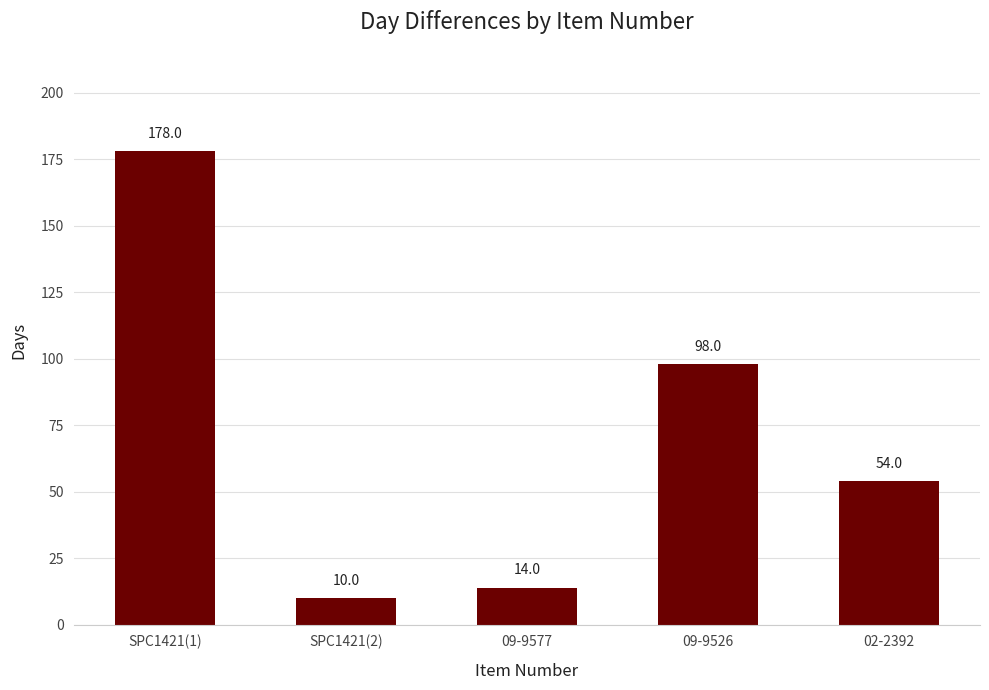

How many data points are less than 54?

2